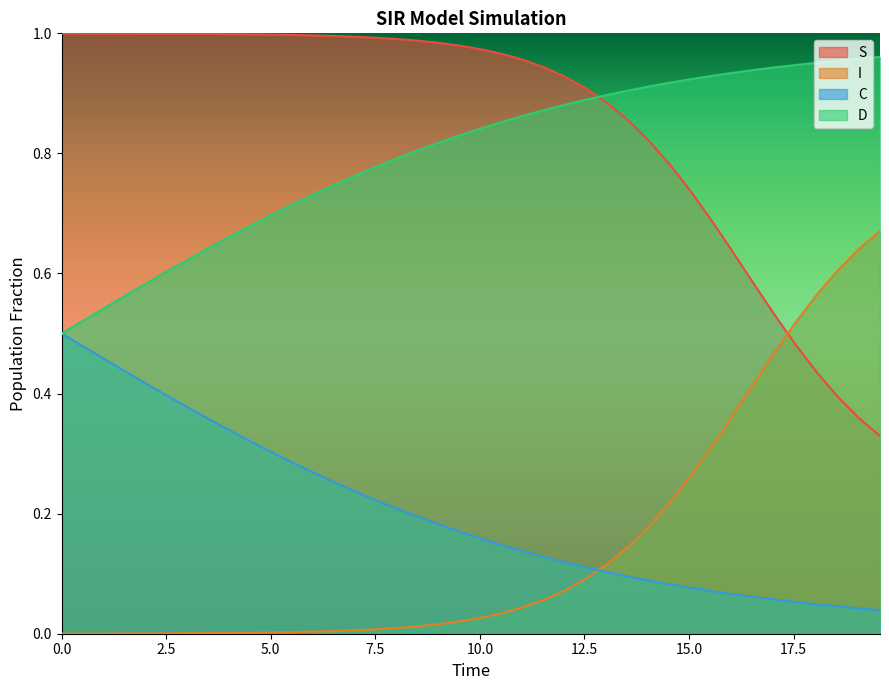

What is the value of the C point at the 23rd from the left?

0.1